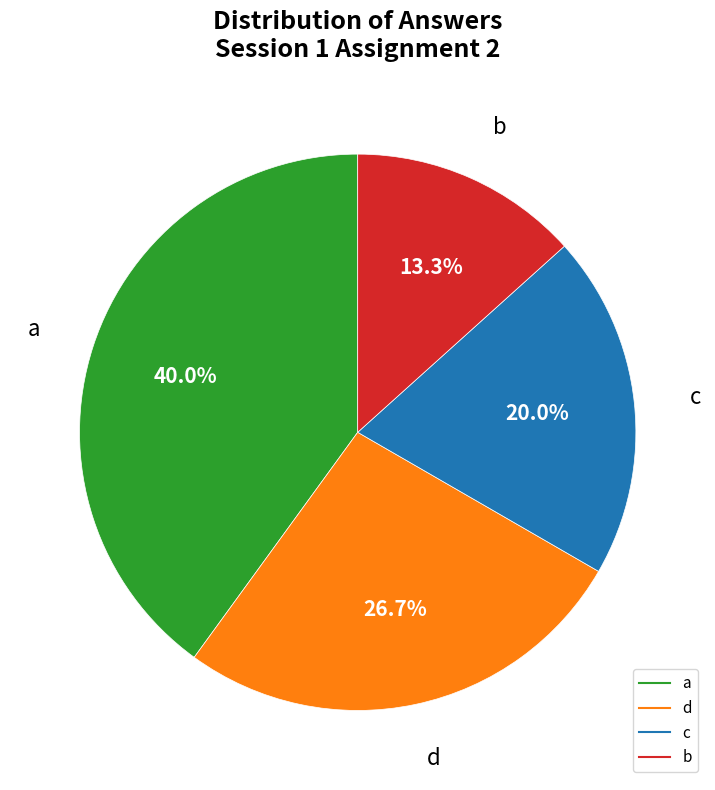

To the nearest percent, what is the difference between the a and b slice percentages?

27%